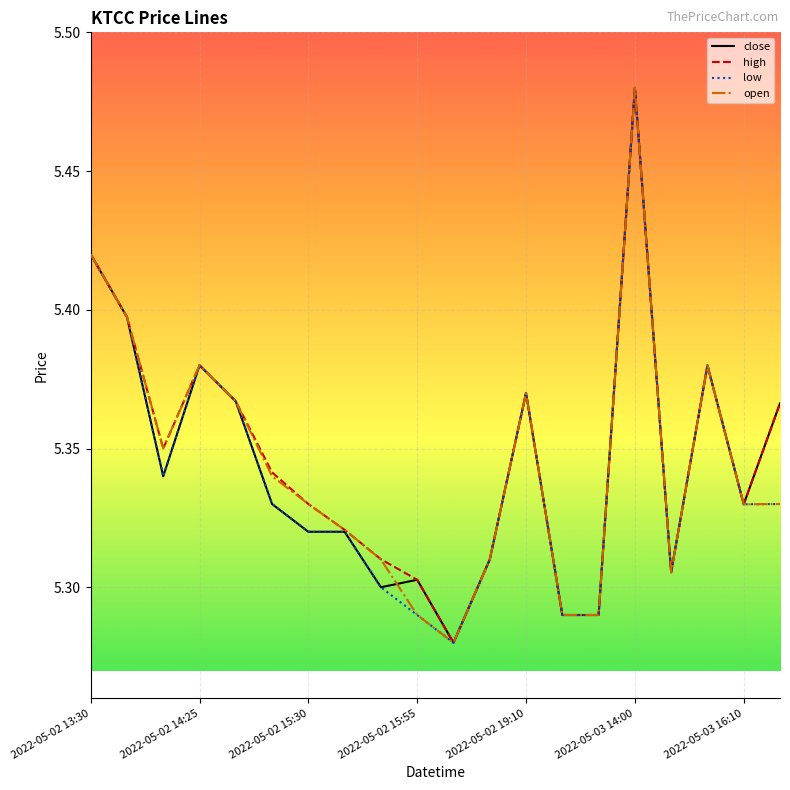

What is the lowest value of the high series?

5.3